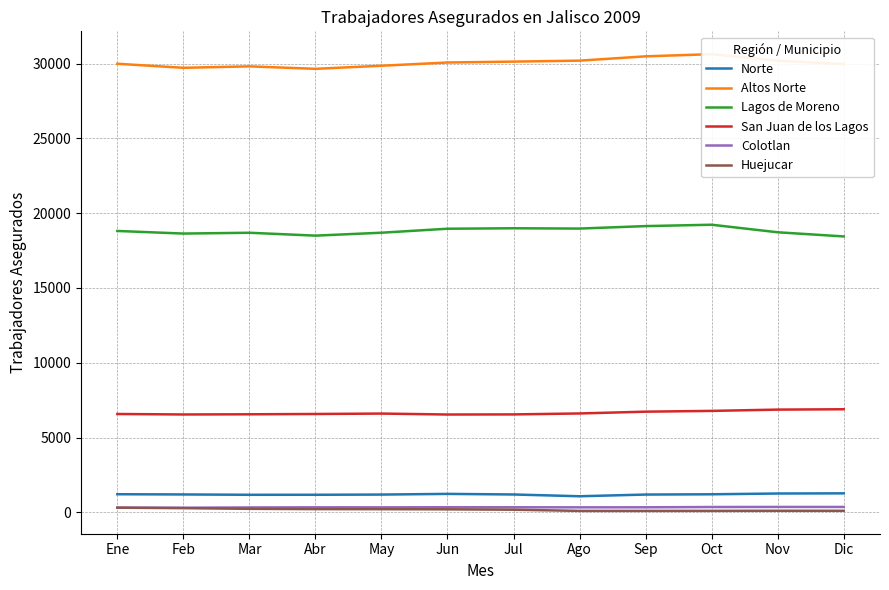

The value of Altos Norte at Mar is 29825. True or false?

True